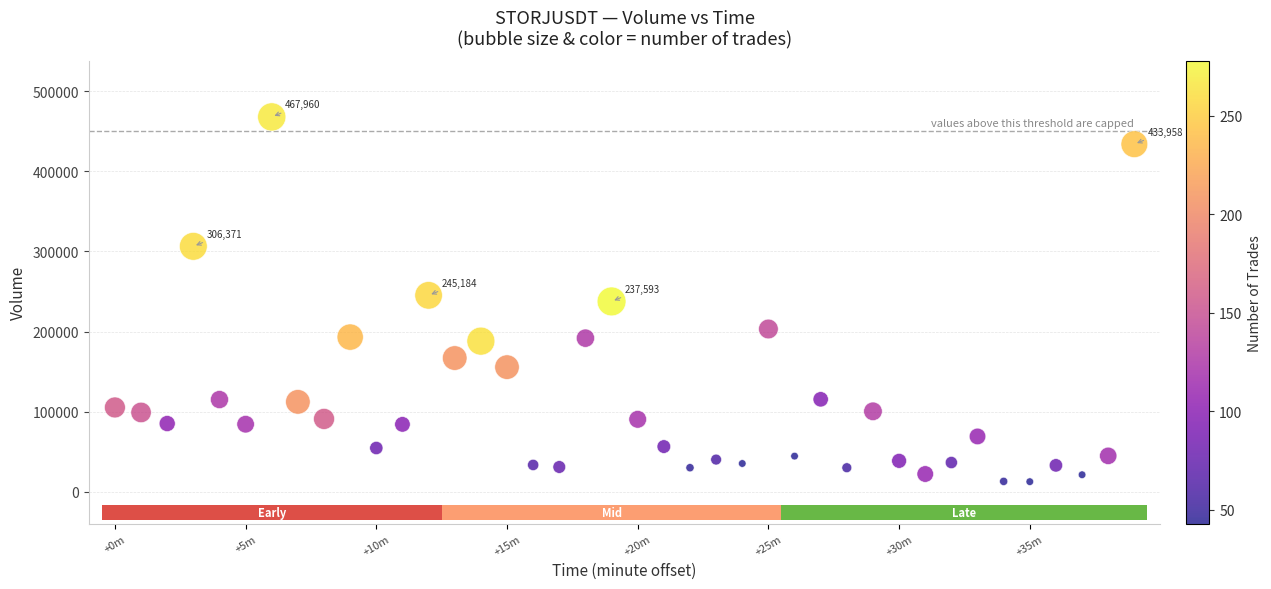

What is the range of Y values (max minus min)?

455412